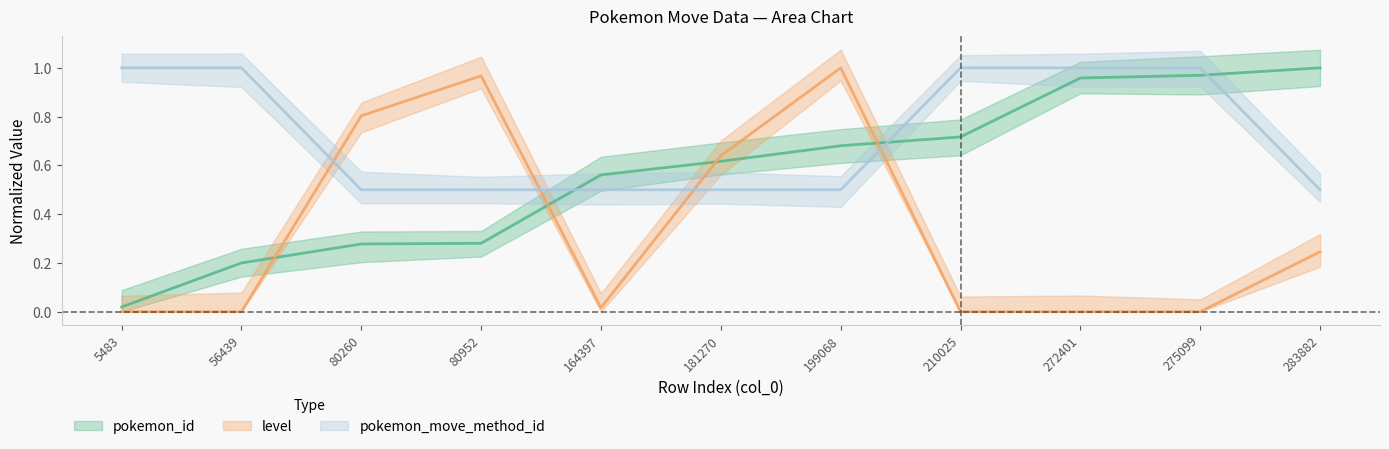

Is the value of pokemon_move_method_id at 80260 greater than the value of pokemon_id at 283882?

No